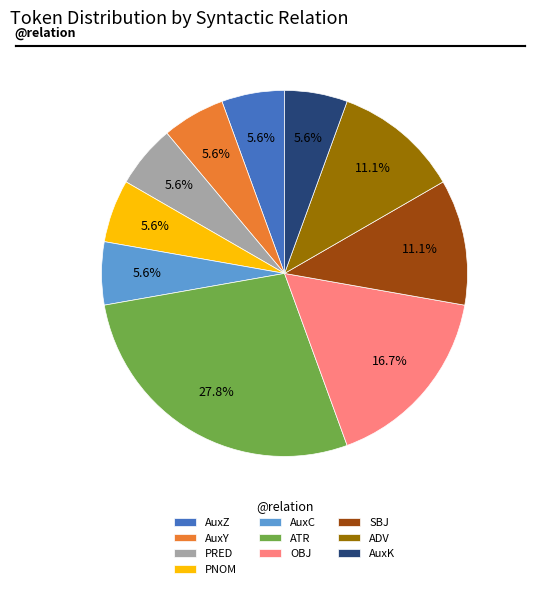

To the nearest percent, what portion does PNOM represent?

6%